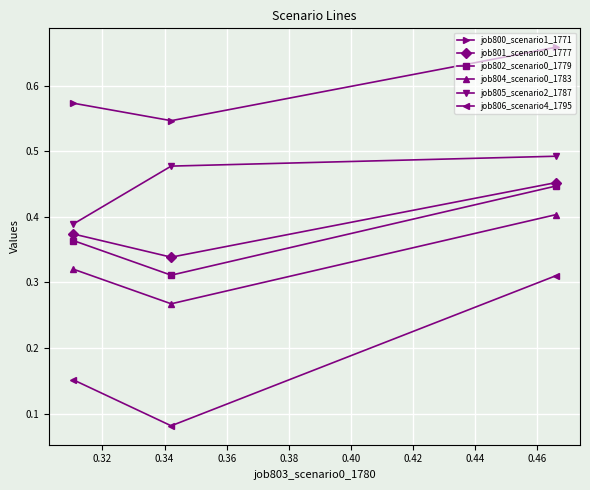

At how many categories does at least one series exceed 0?

3